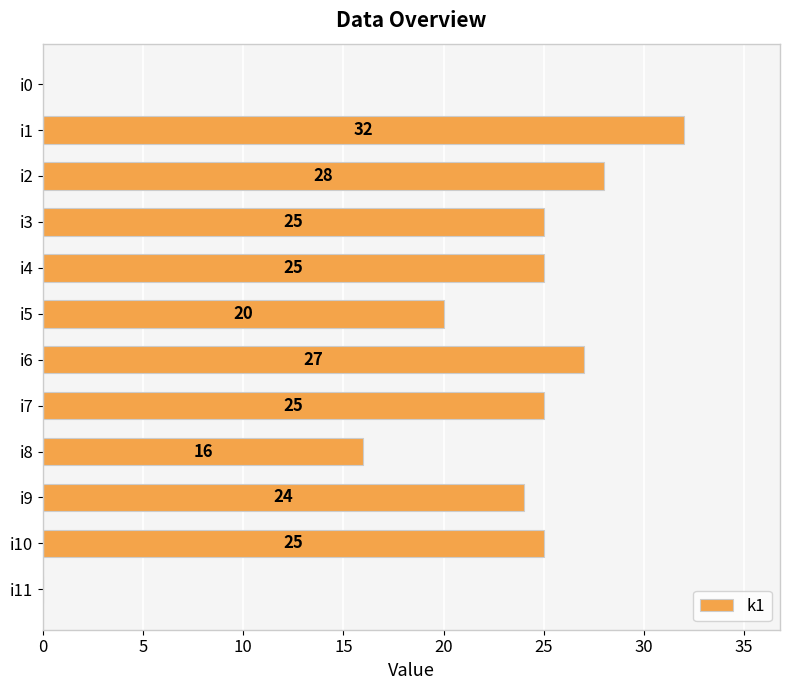

What is the change in value from i2 to i9?

-4